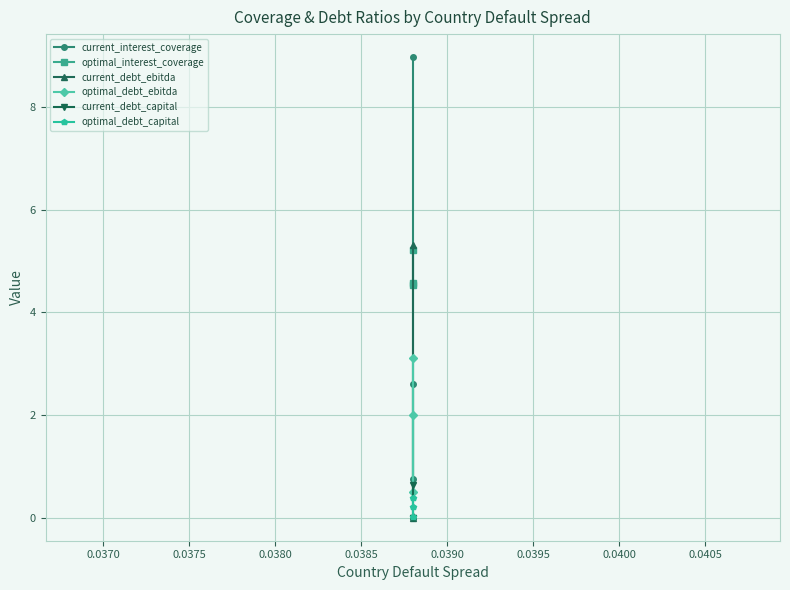

What is the lowest value of the optimal_debt_ebitda series?

0.5